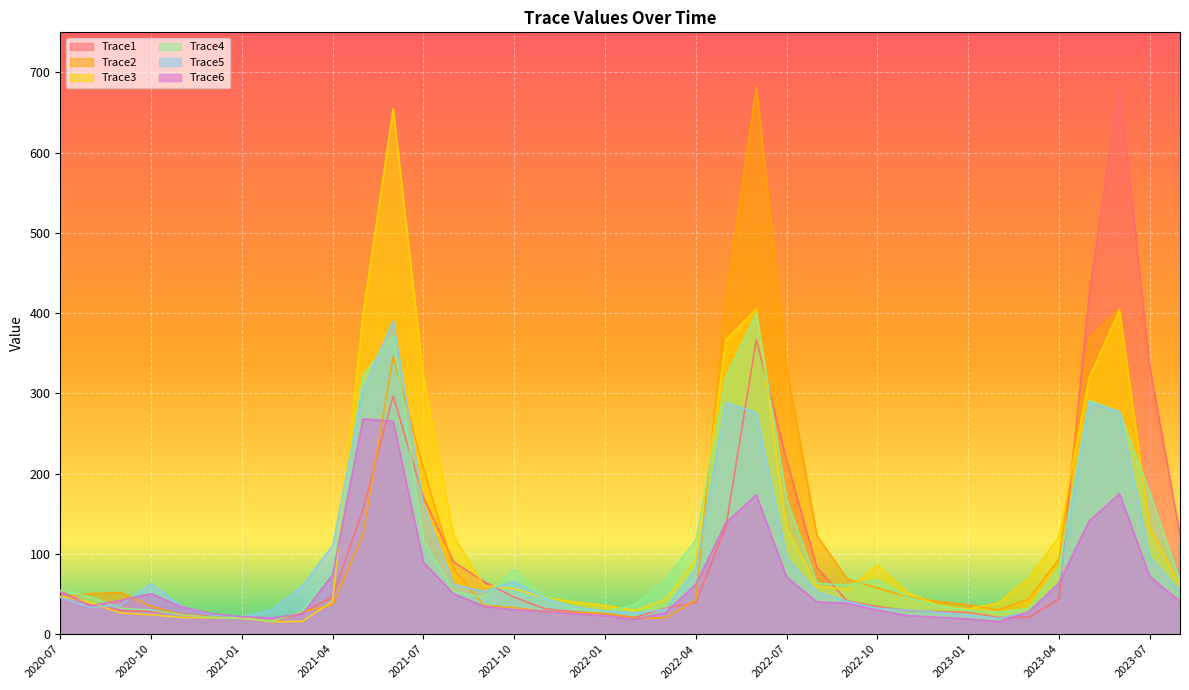

What are all the series names shown in the legend?

Trace1, Trace2, Trace3, Trace4, Trace5, Trace6